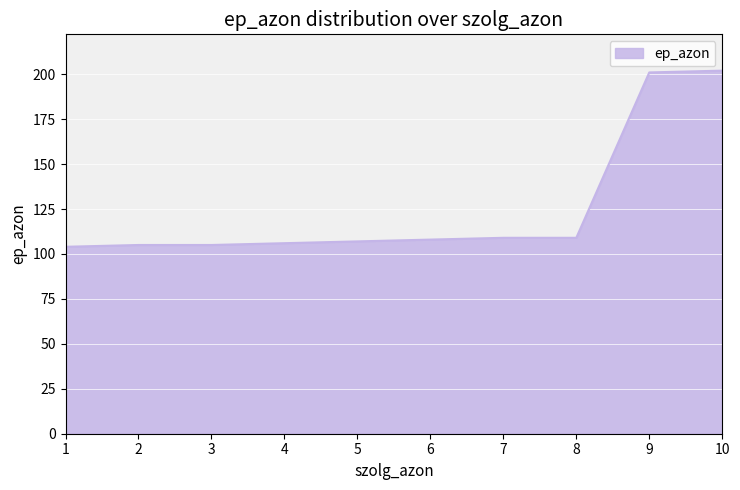

What is the smallest value displayed?

104